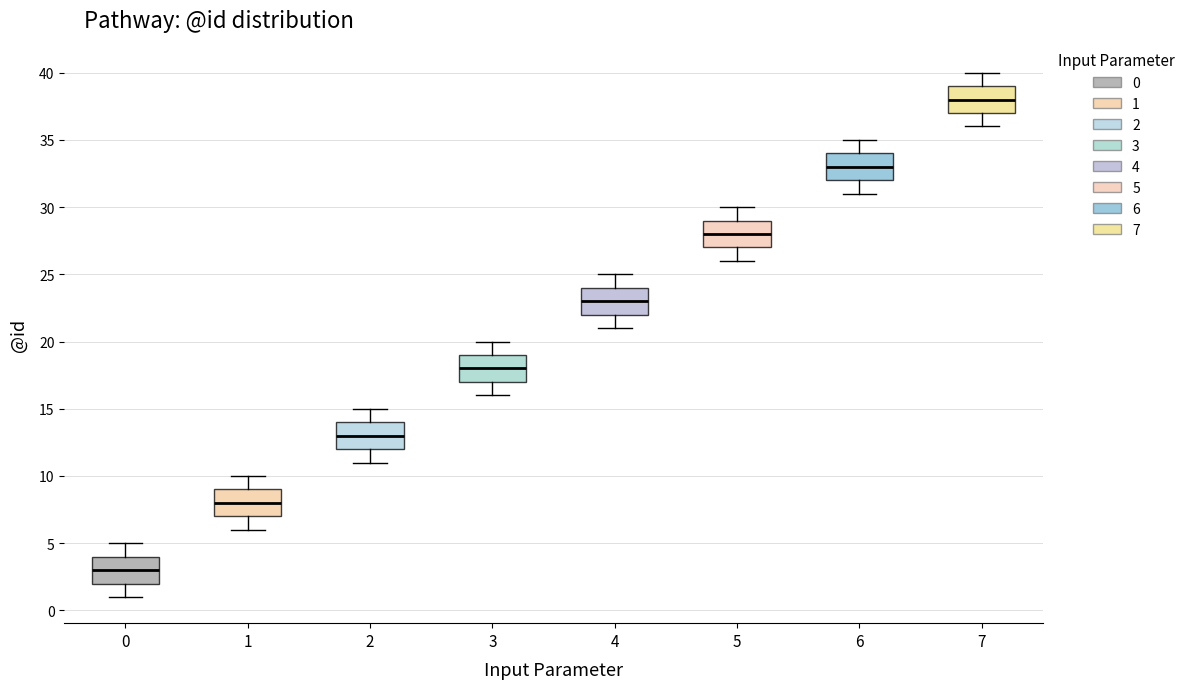

Reading left to right, read every box against the y-axis: the position of its median line, the range the box covers, and the ends of its whiskers. The values are not printed on the chart, so give them approximately, as read against the axis.

0: median 3, box 2 to 4, whiskers 1 to 5
1: median 8, box 7 to 9, whiskers 6 to 10
2: median 13, box 12 to 14, whiskers 11 to 15
3: median 18, box 17 to 19, whiskers 16 to 20
4: median 23, box 22 to 24, whiskers 21 to 25
5: median 28, box 27 to 29, whiskers 26 to 30
6: median 33, box 32 to 34, whiskers 31 to 35
7: median 38, box 37 to 39, whiskers 36 to 40